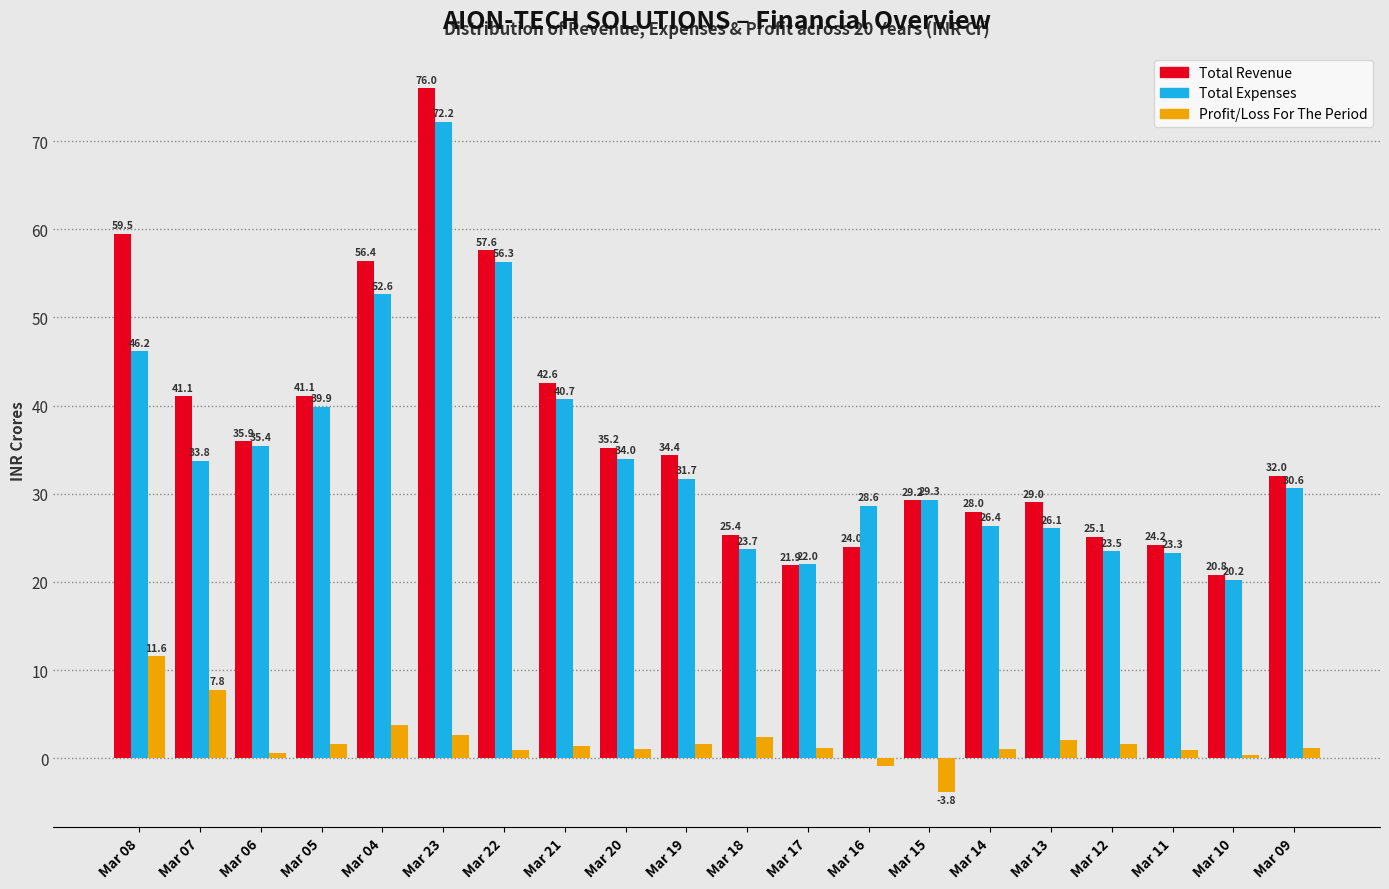

True or false: Total Expenses has a value of 54.8 at Mar 20.

False